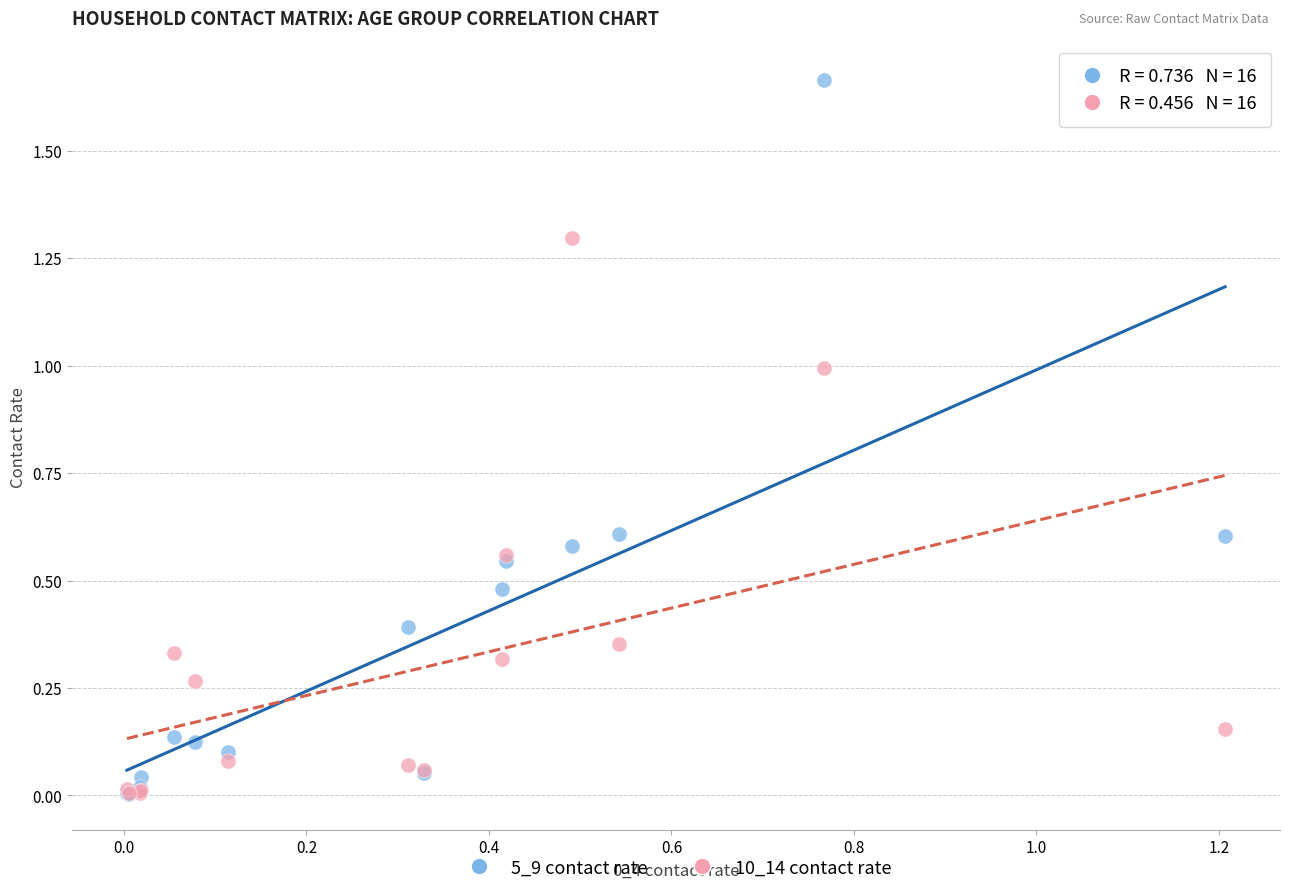

Which series has the largest Y range (max minus min)?

5_9 contact rate